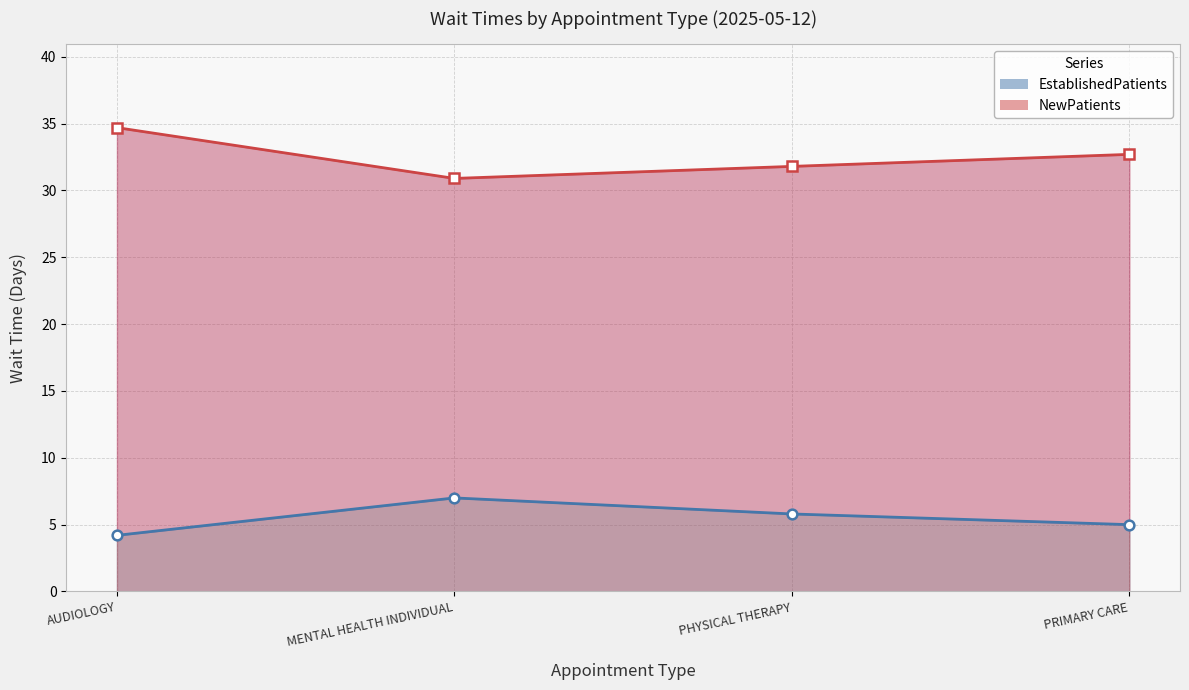

Reading left to right, extract all data points from this chart.

EstablishedPatients: 4.2	7.0	5.8	5.0
NewPatients: 34.7	30.9	31.8	32.7